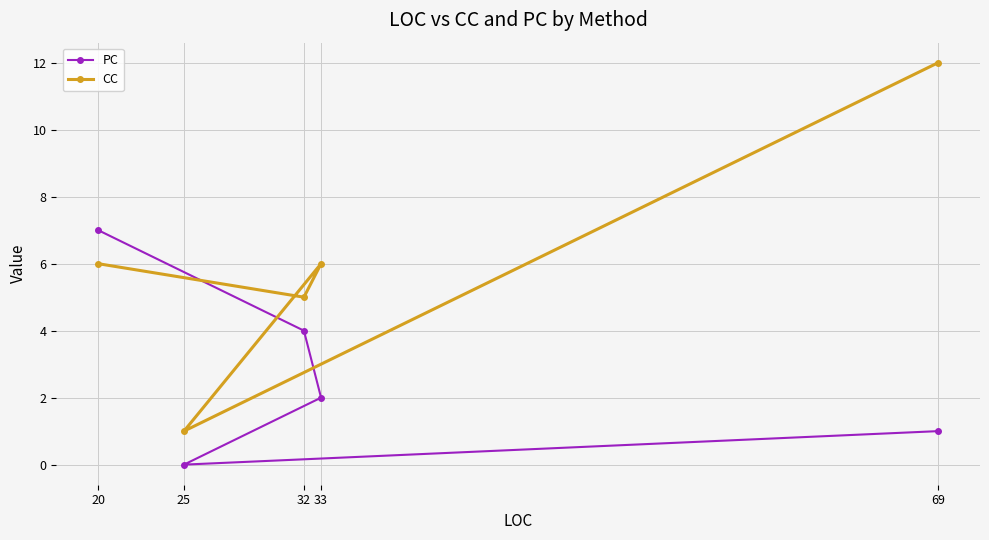

What is the label of the 2nd point from the left?

25